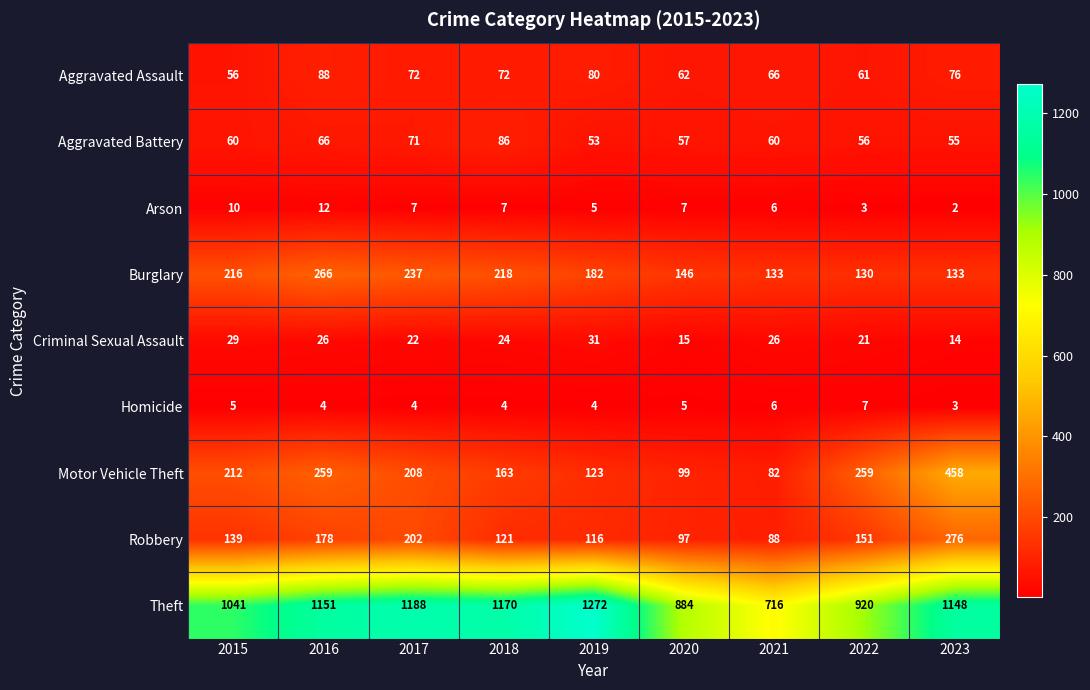

List the labels in order of Robbery value, largest first.

2023, 2017, 2016, 2022, 2015, 2018, 2019, 2020, 2021